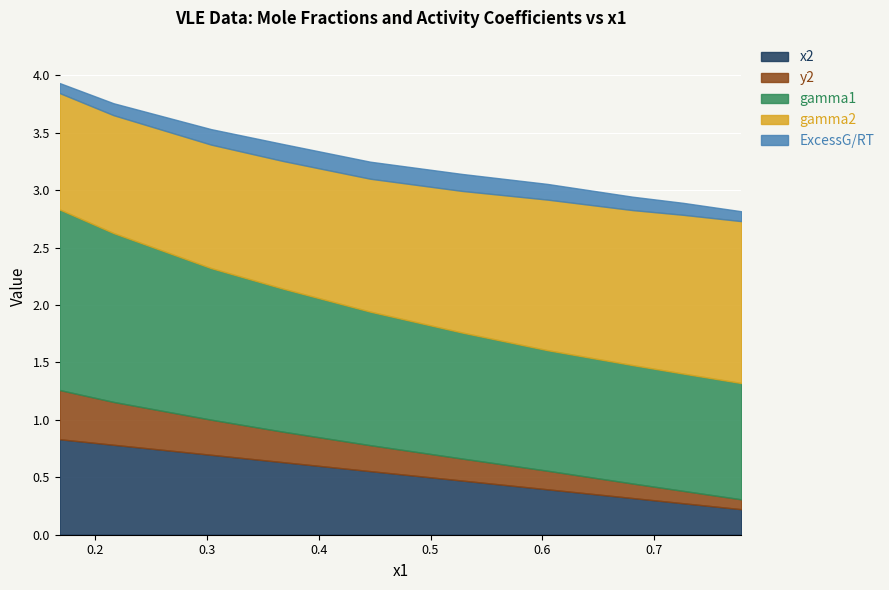

True or false: y2 and x2 intersect in this chart.

False